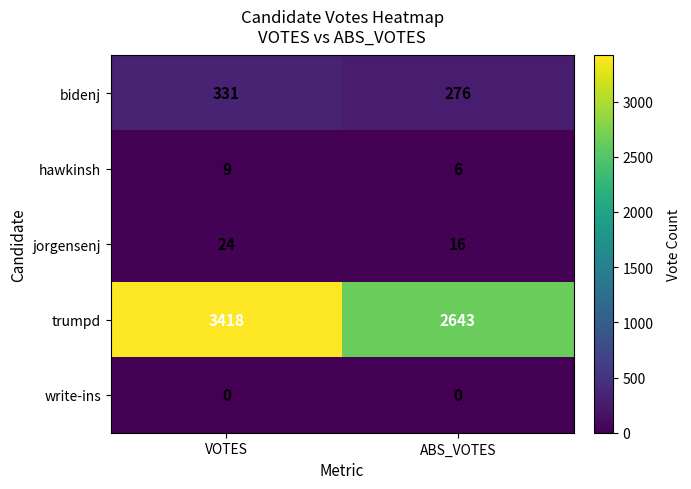

Reading right to left, what are all the values shown in this chart?

bidenj: ABS_VOTES=276	VOTES=331
hawkinsh: ABS_VOTES=6	VOTES=9
jorgensenj: ABS_VOTES=16	VOTES=24
trumpd: ABS_VOTES=2643	VOTES=3418
write-ins: ABS_VOTES=0	VOTES=0